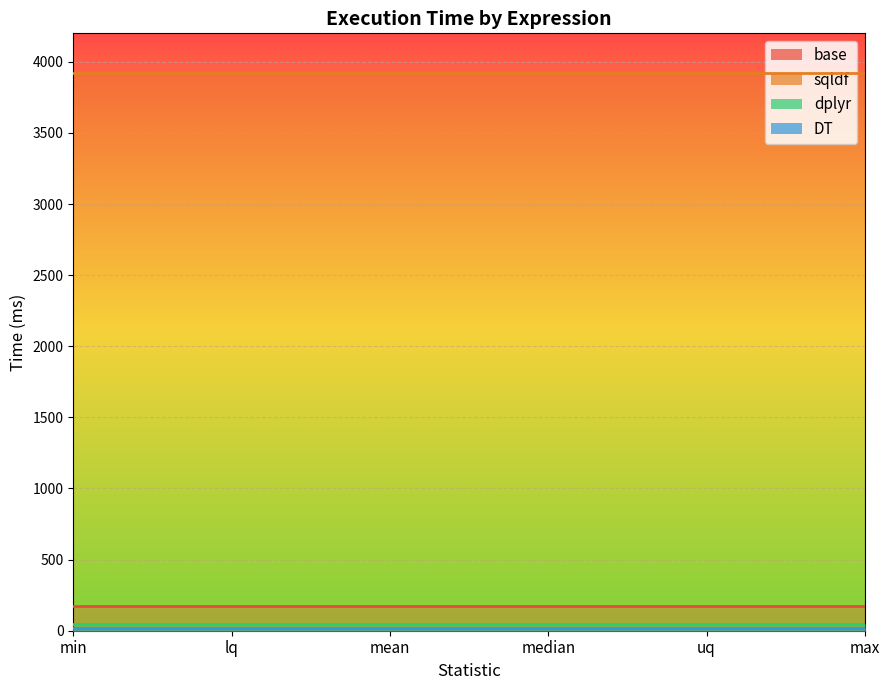

Rank the categories by base value from lowest to highest.

min, lq, mean, median, uq, max